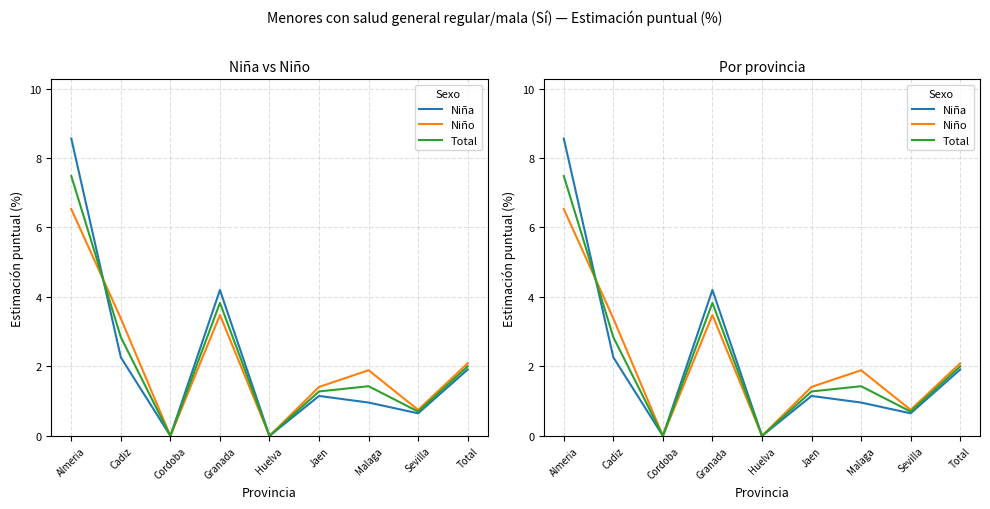

Is the value of Niña at Huelva greater than the value of Niño at Jaen?

No